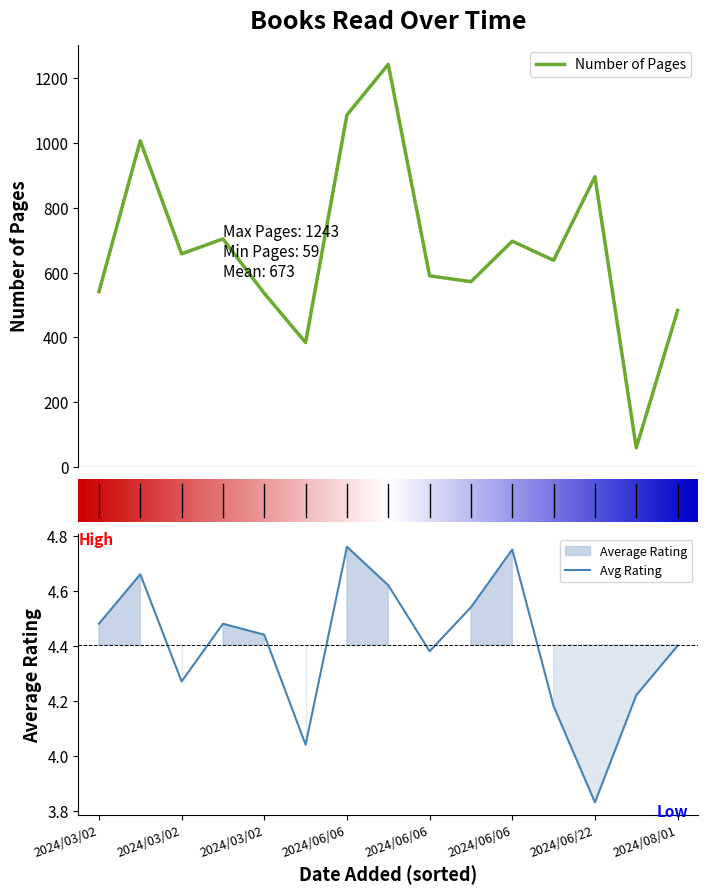

At which label does Number of Pages first exceed 638?

2024/03/02